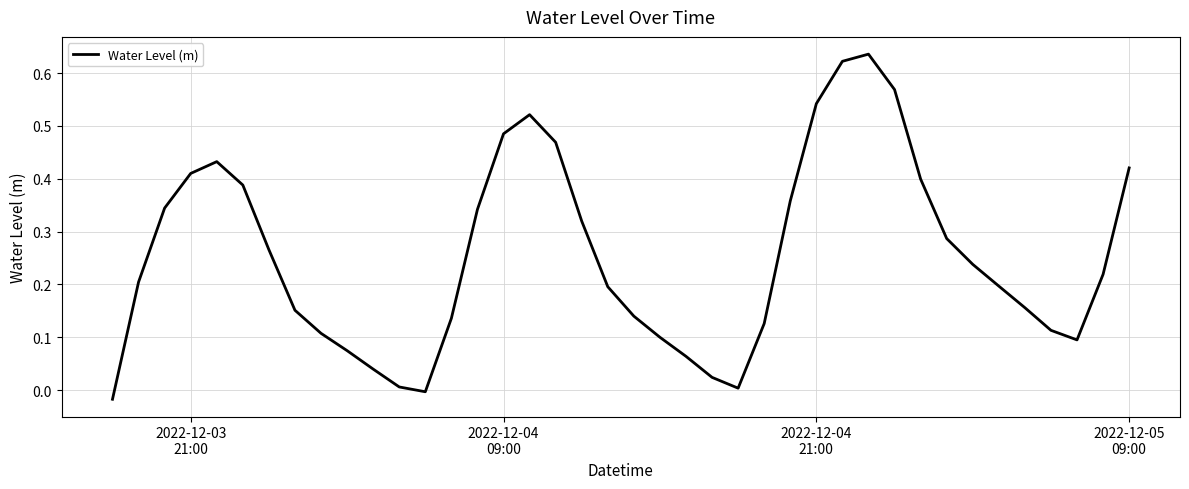

Is this an area chart (filled region under the line)?

No